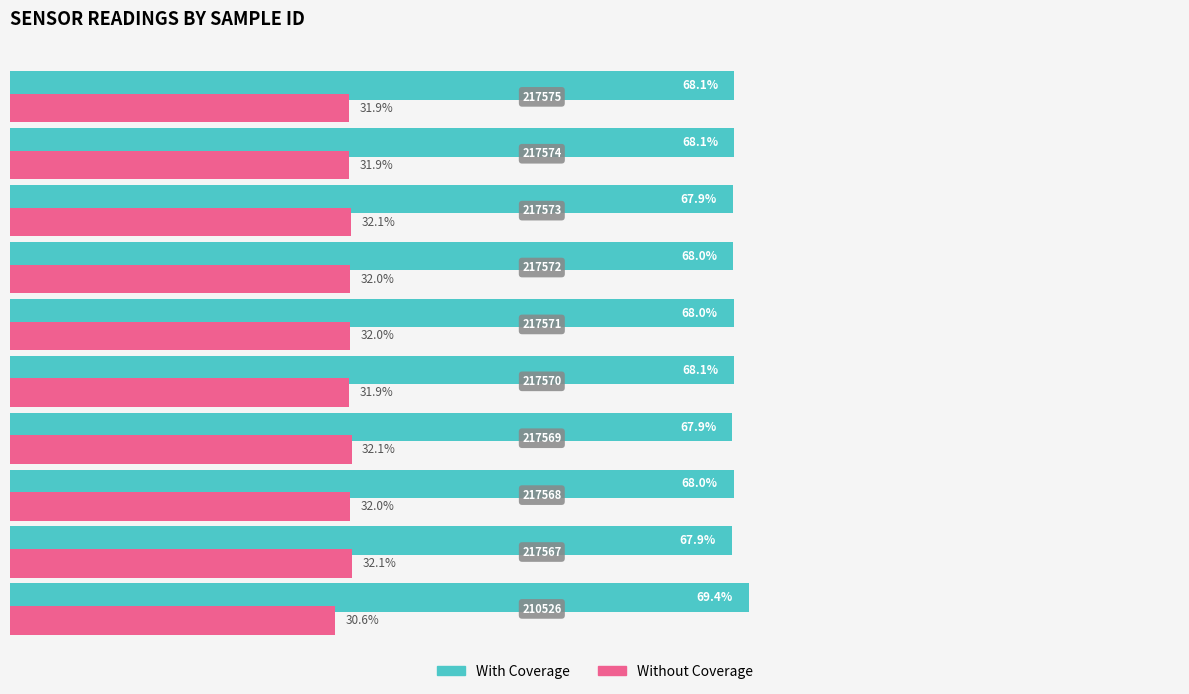

Which series has the largest total across all categories?

With Coverage